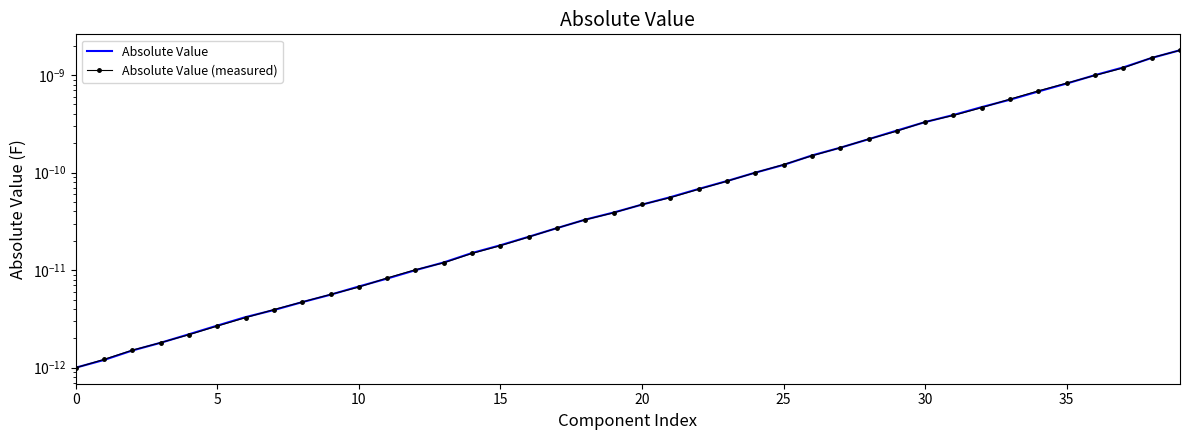

Which series has the largest total across all categories?

Absolute Value